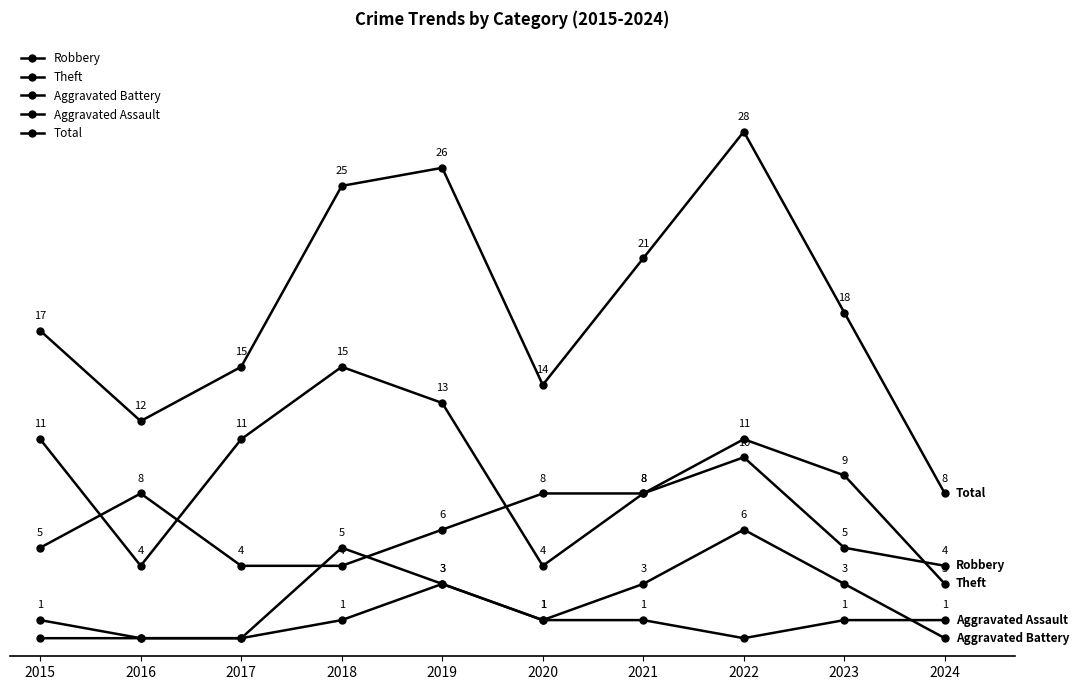

True or false: Aggravated Assault and Theft cross at least once.

False